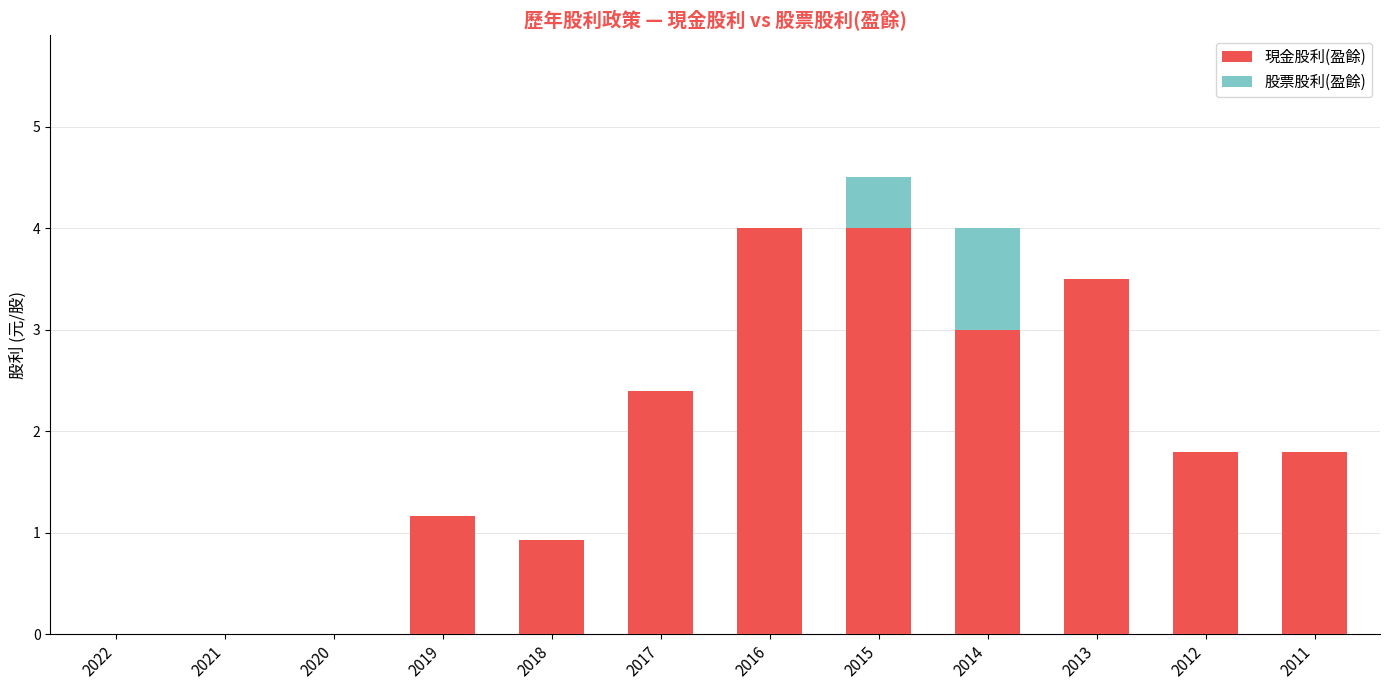

What is the maximum value for 現金股利(盈餘)?

4.0